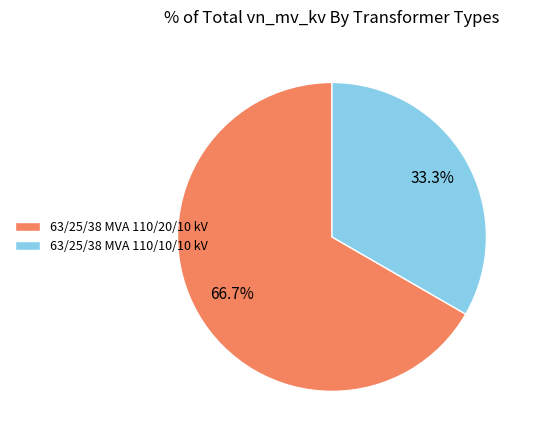

Does 63/25/38 MVA 110/10/10 kV account for over 50% of the chart?

No